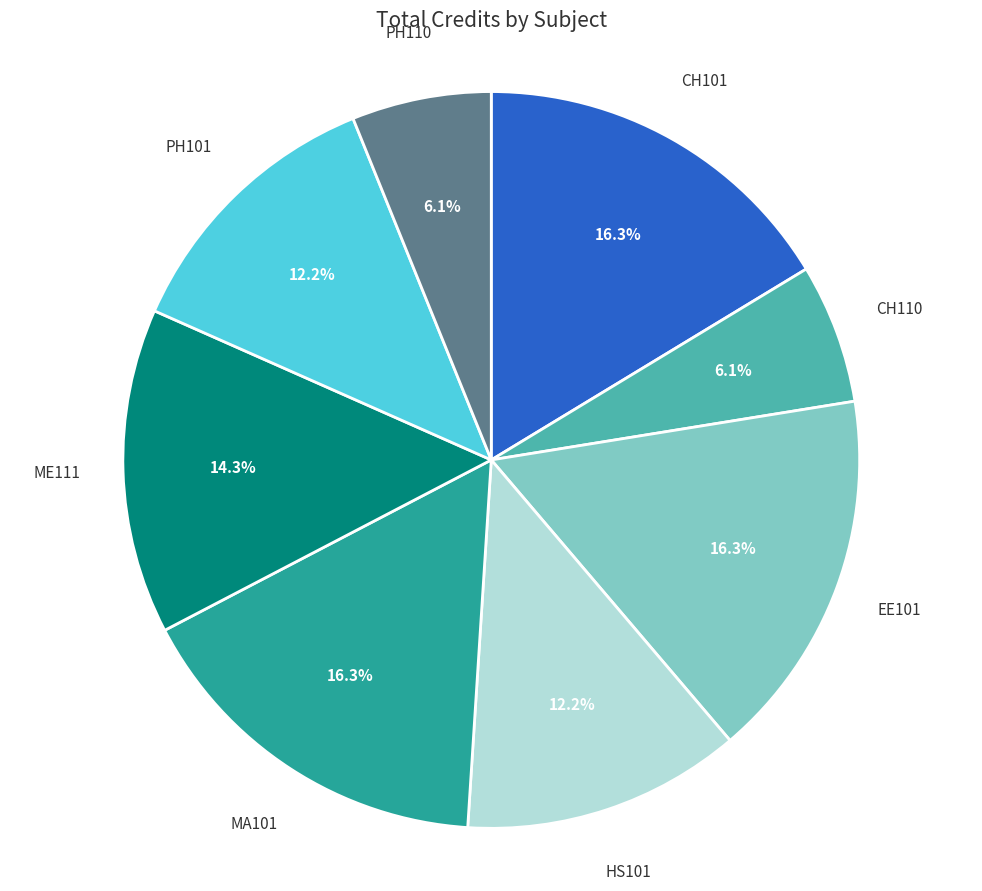

Does any single category account for the majority?

No